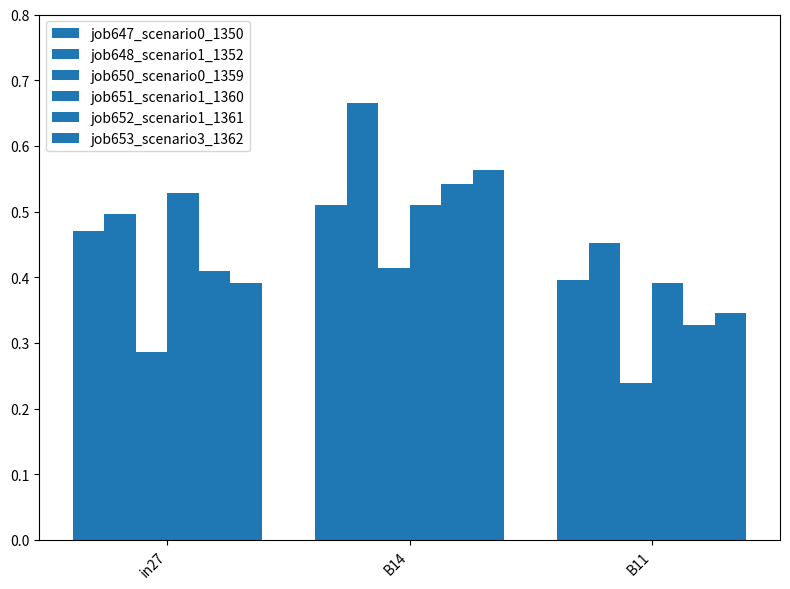

How many data points does each series have?

3